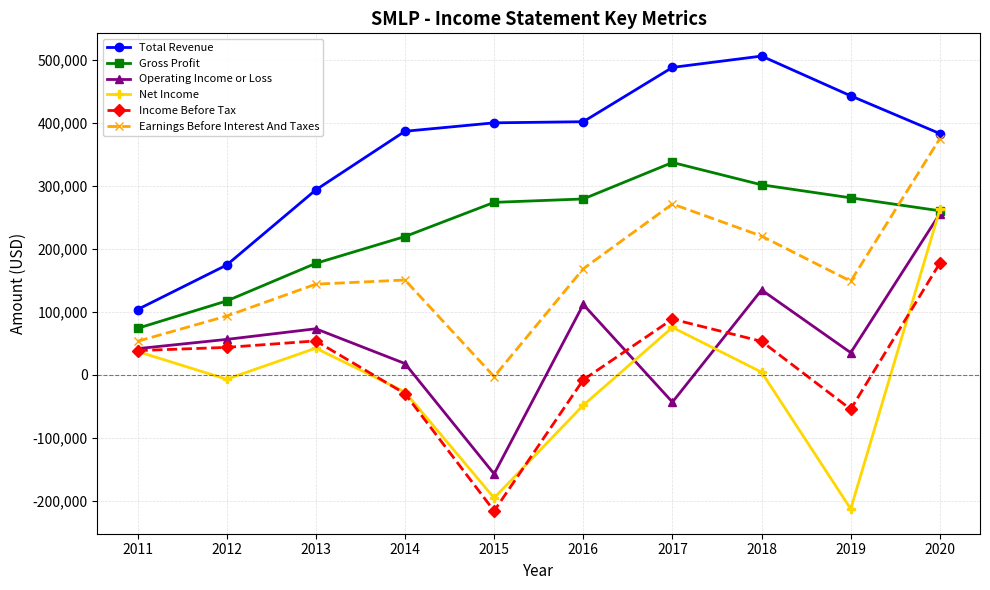

Is it true that Operating Income or Loss equals -43300 at 2017?

True